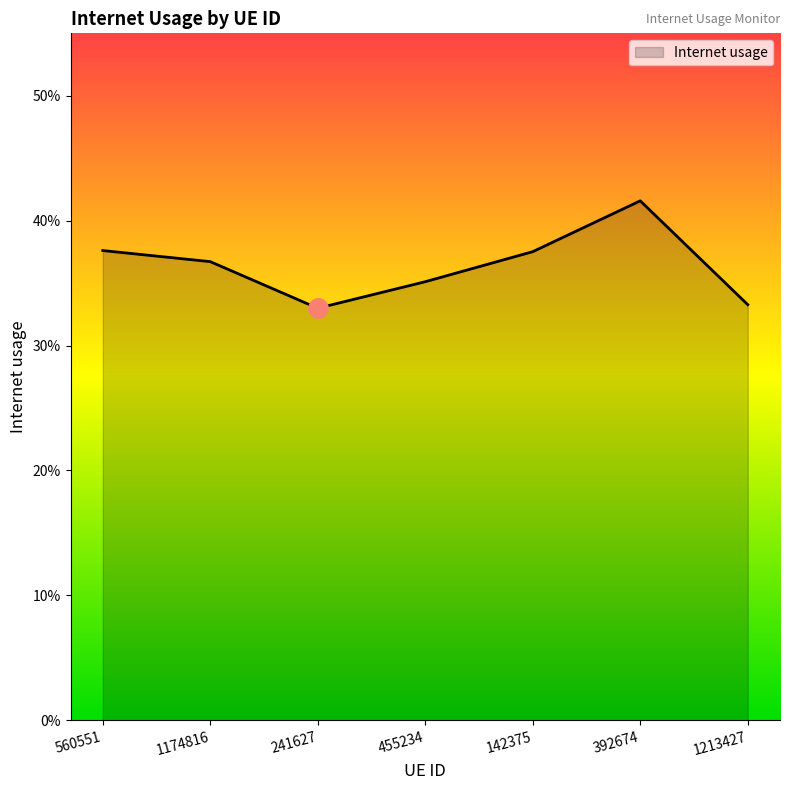

What is the approximate value at 1174816?

0.4